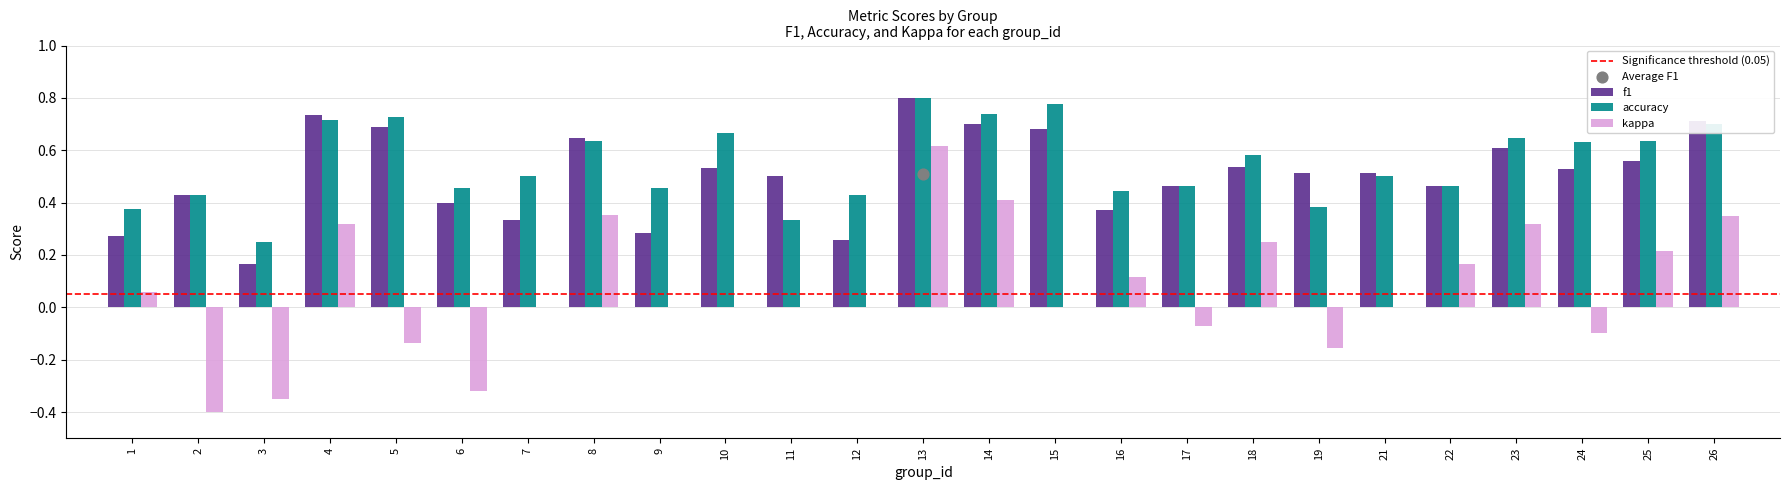

Which series has the largest total across all categories?

accuracy